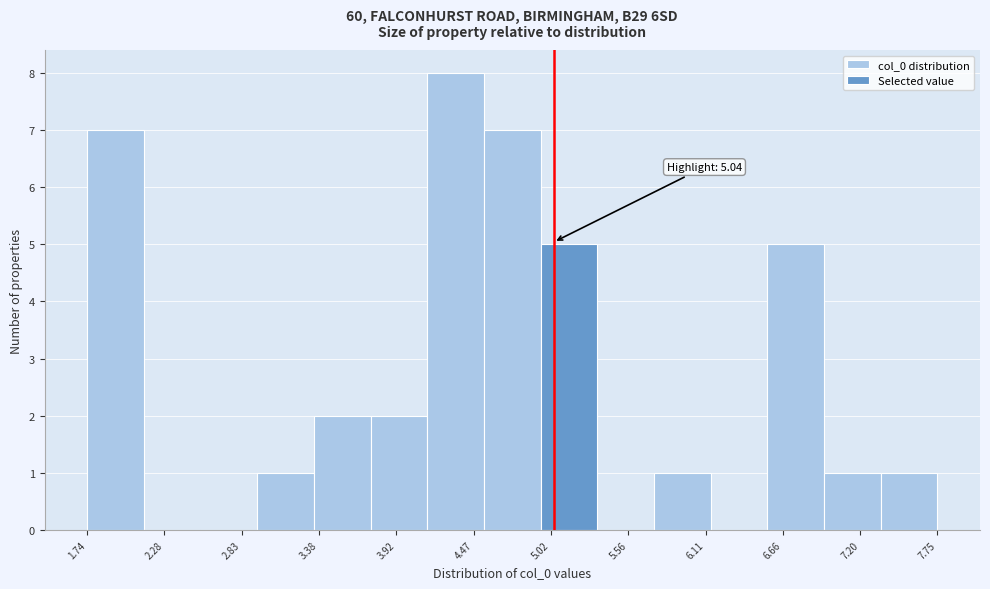

Which range on the x-axis has the tallest bar?

4.1 to 4.5